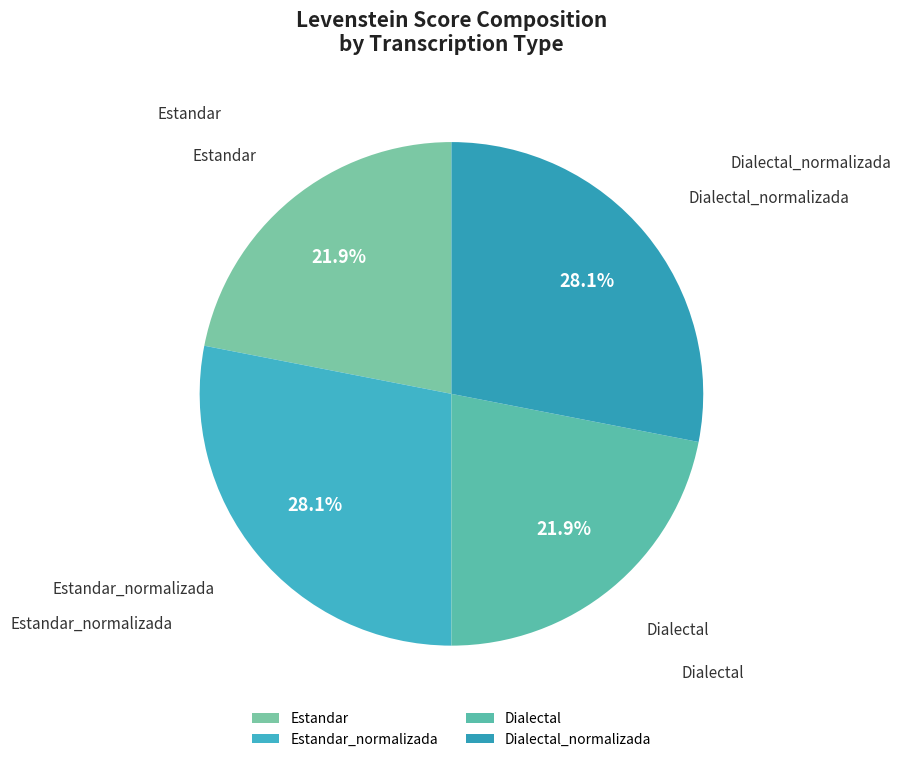

To the nearest percent, what percentage of the pie is Dialectal_normalizada?

28%